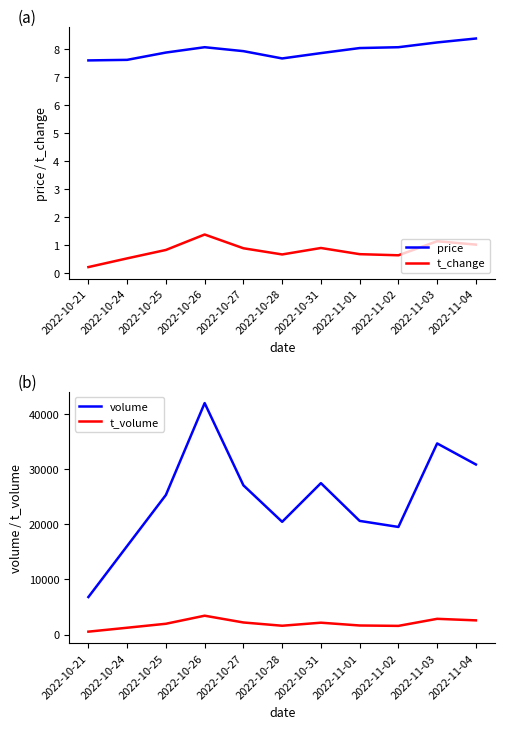

What is the label of the 9th point from the left?

2022-11-02